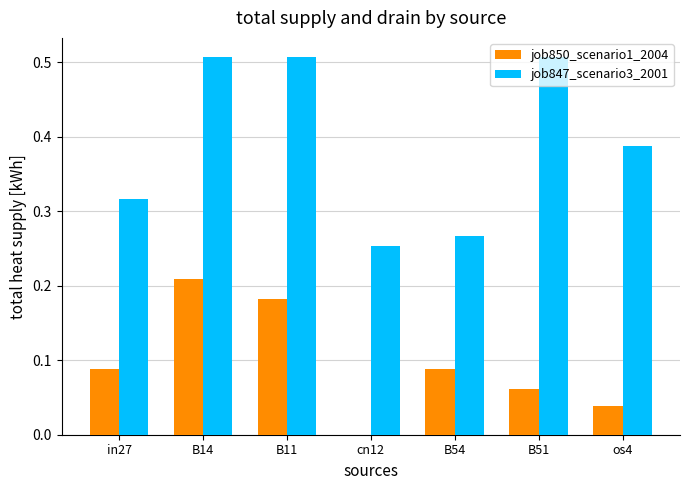

What is the sum of all job850_scenario1_2004 values?

0.7